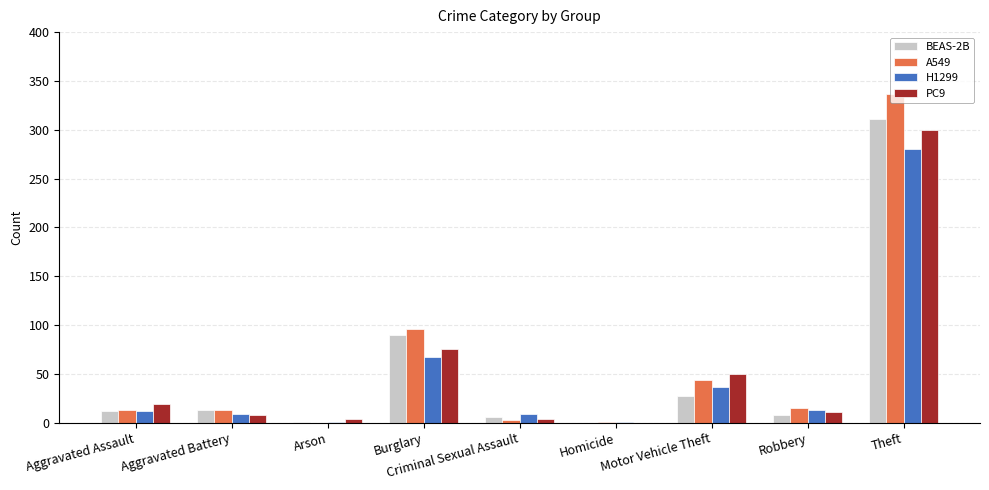

The value of BEAS-2B at Homicide is 0. True or false?

True